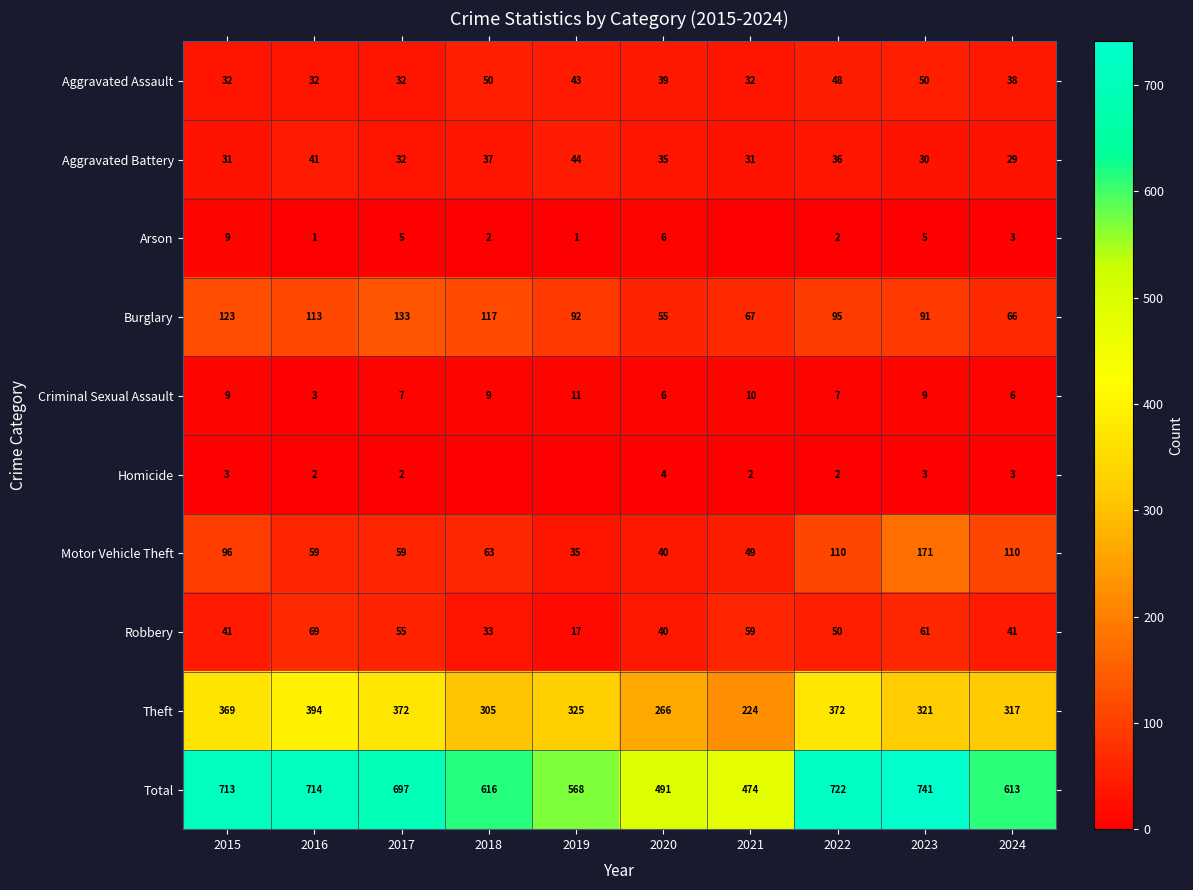

What is the difference between the Robbery values at 2024 and 2017?

14